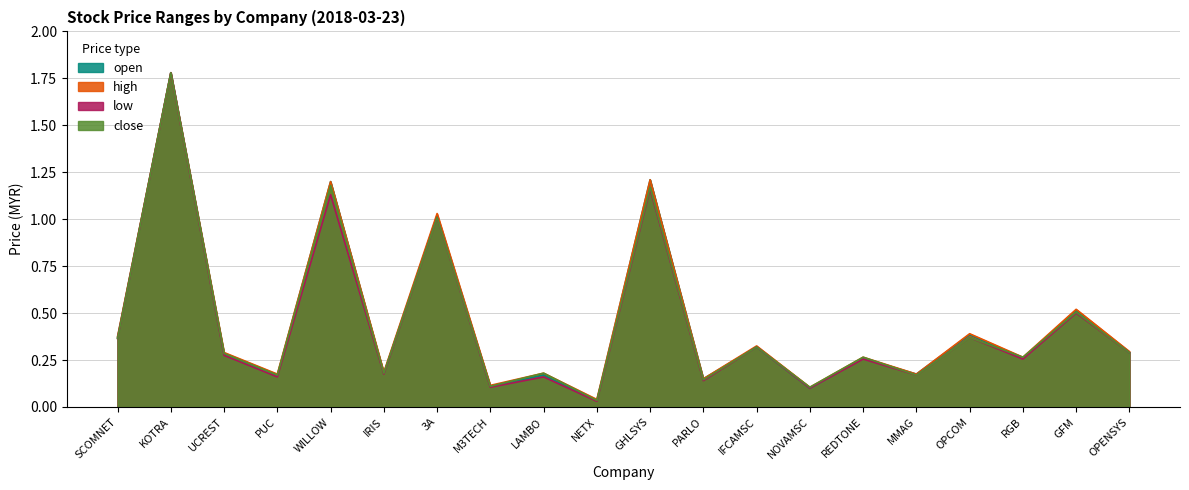

Which series has the largest total across all categories?

high